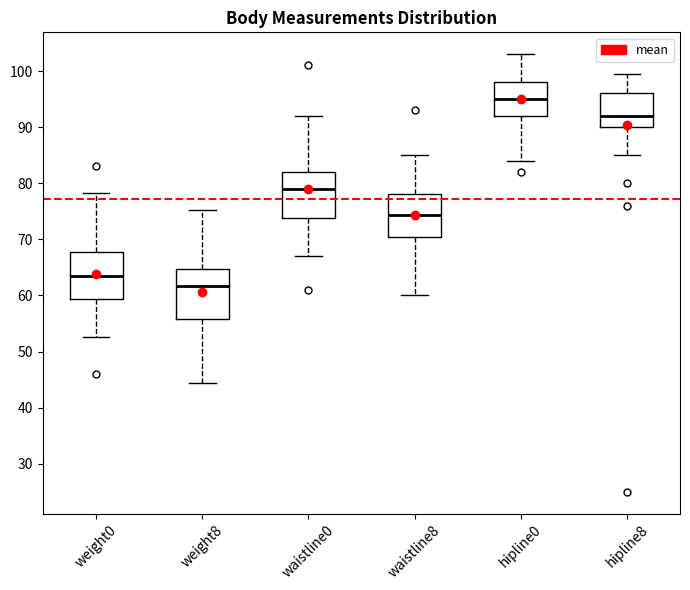

Where does the upper whisker of the box for weight8 end on the y-axis? The values are not printed on the chart, so give them approximately, as read against the axis.

75